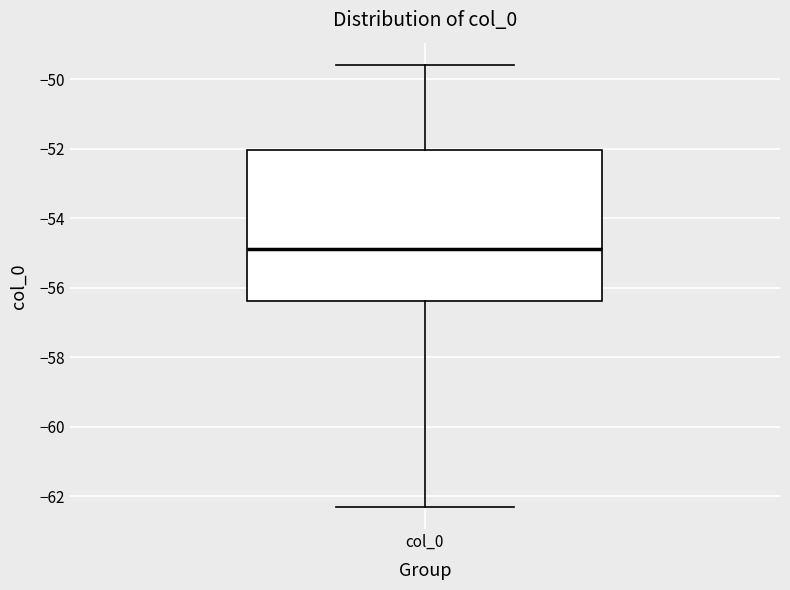

Where does the median line of the box for col_0 sit on the y-axis? The values are not printed on the chart, so give them approximately, as read against the axis.

-54.8